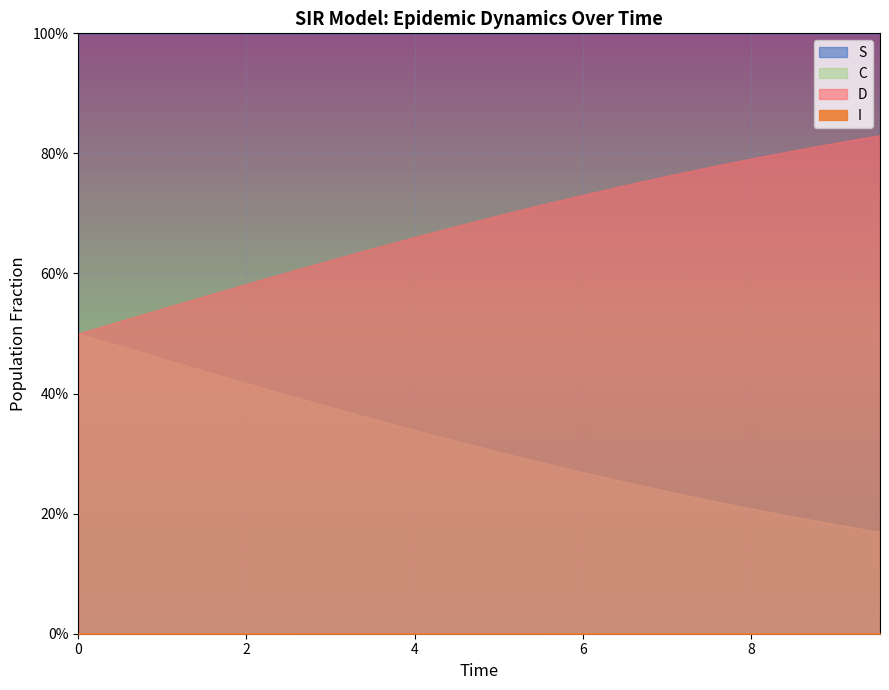

How many distinct data groups are displayed?

4